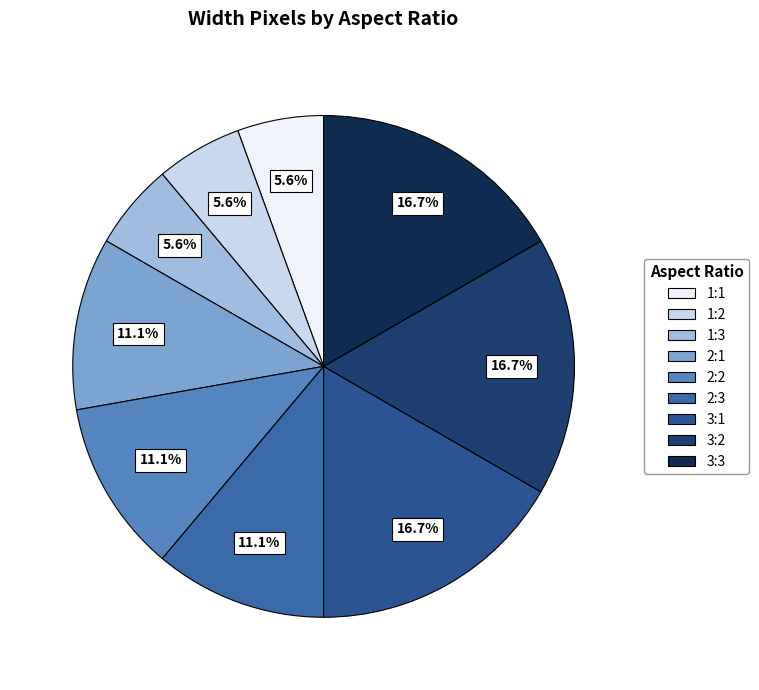

Is there a majority slice in this chart?

No